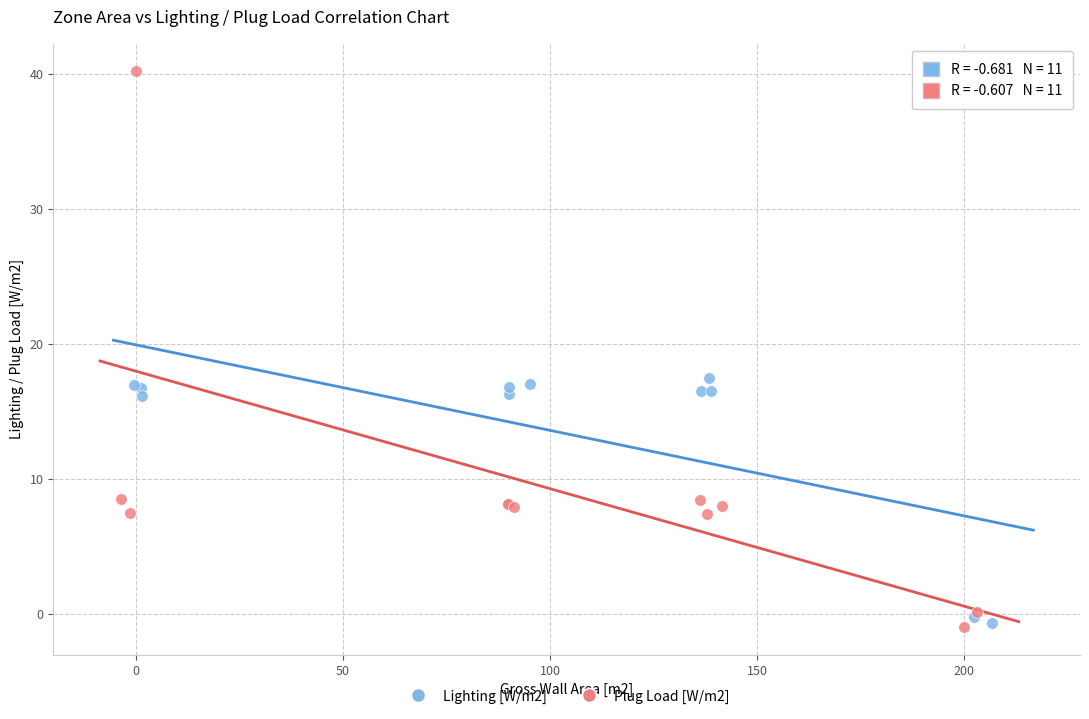

What are all the series names shown in the legend?

Lighting [W/m2], Plug Load [W/m2]